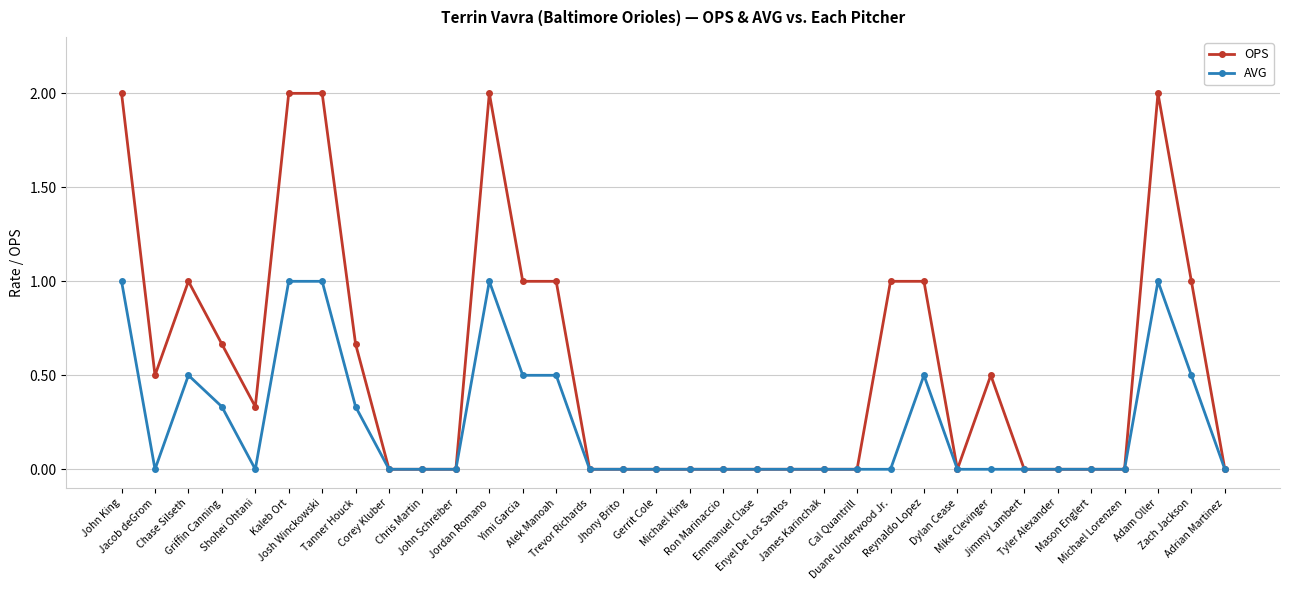

What is the sum of all OPS values?

18.7